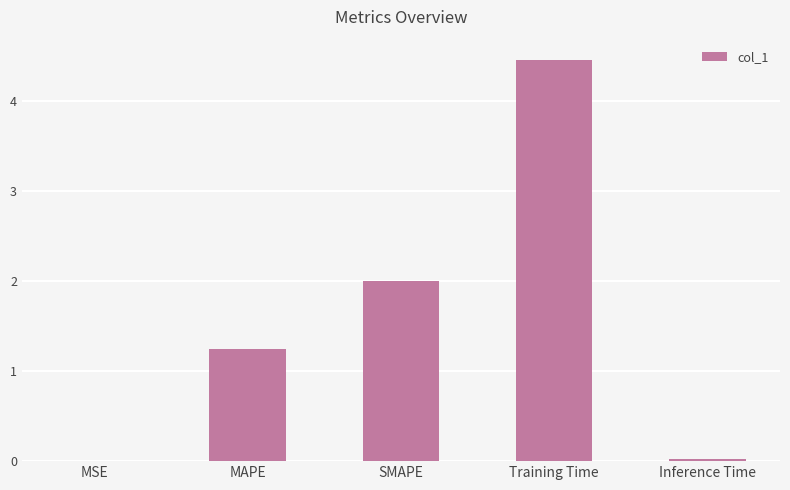

What value does the data have at Training Time?

4.5